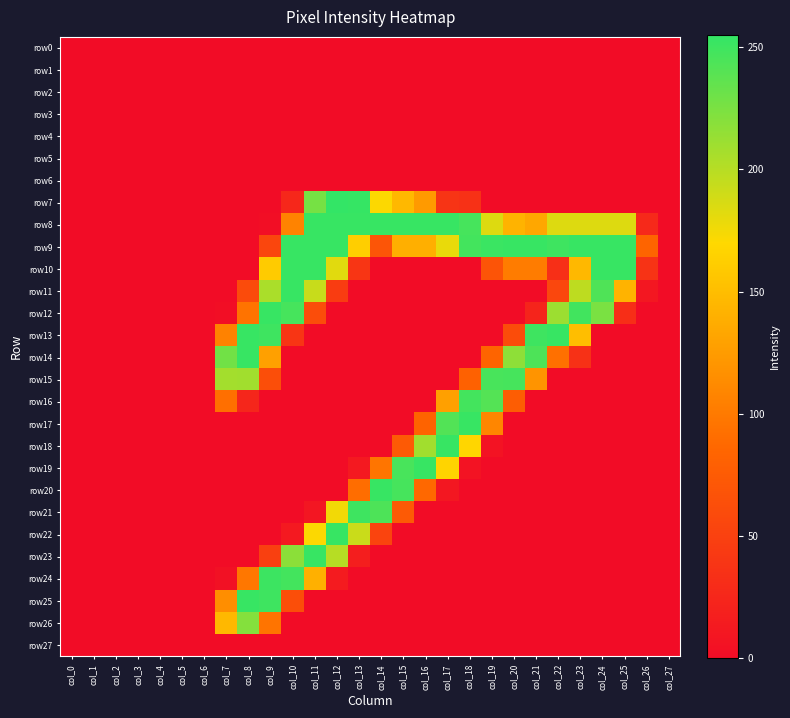

What is the maximum value shown in the chart?

255